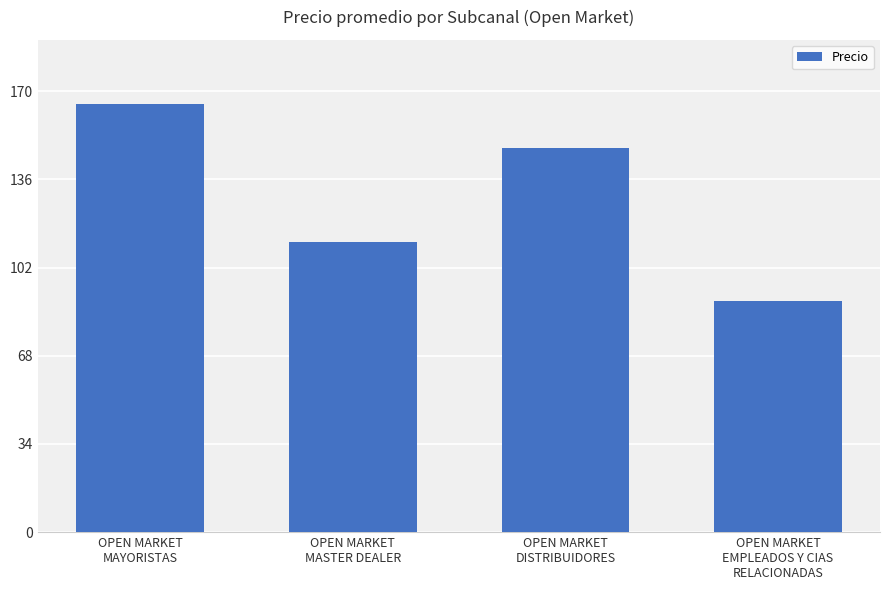

Is it true that the value at OPEN MARKET
DISTRIBUIDORES is 31?

False